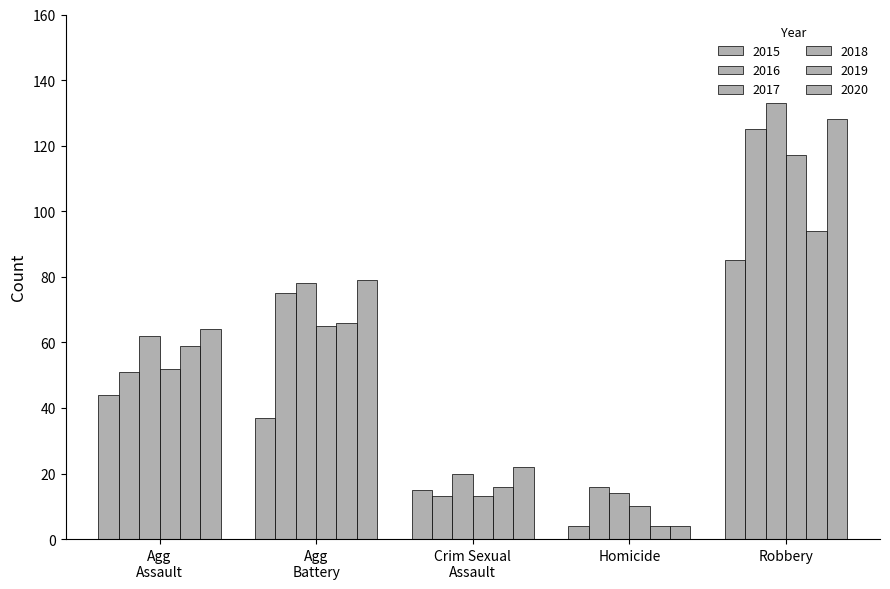

Are the bars horizontal?

No